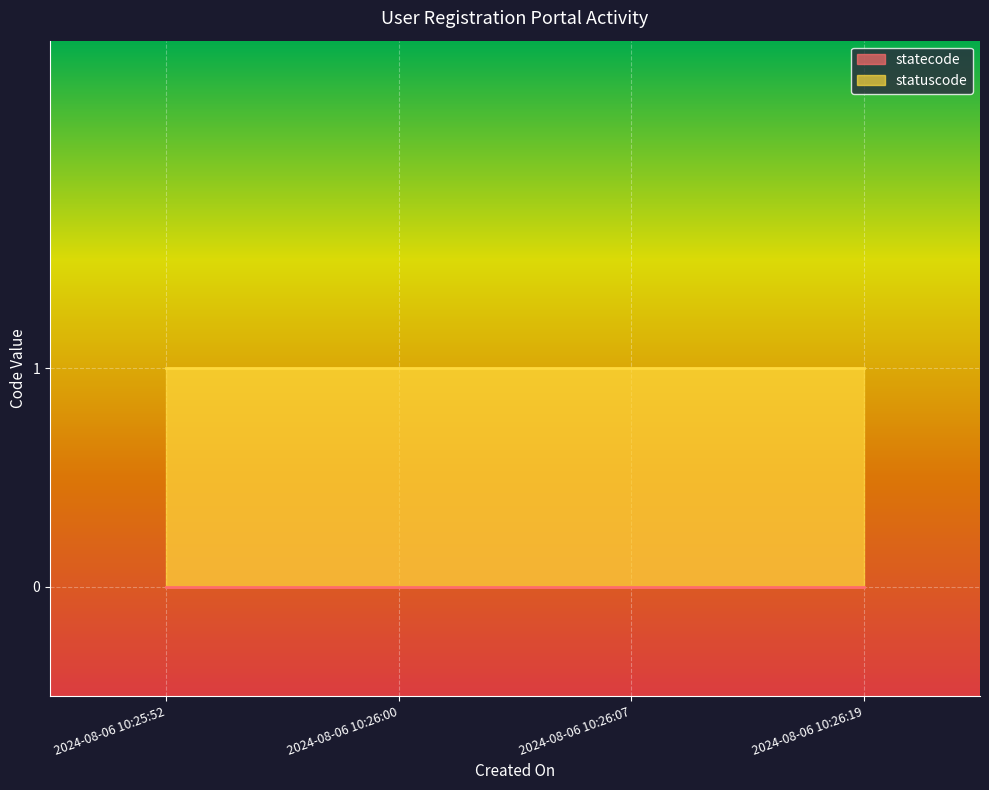

True or false: statecode and statuscode cross at least once.

False